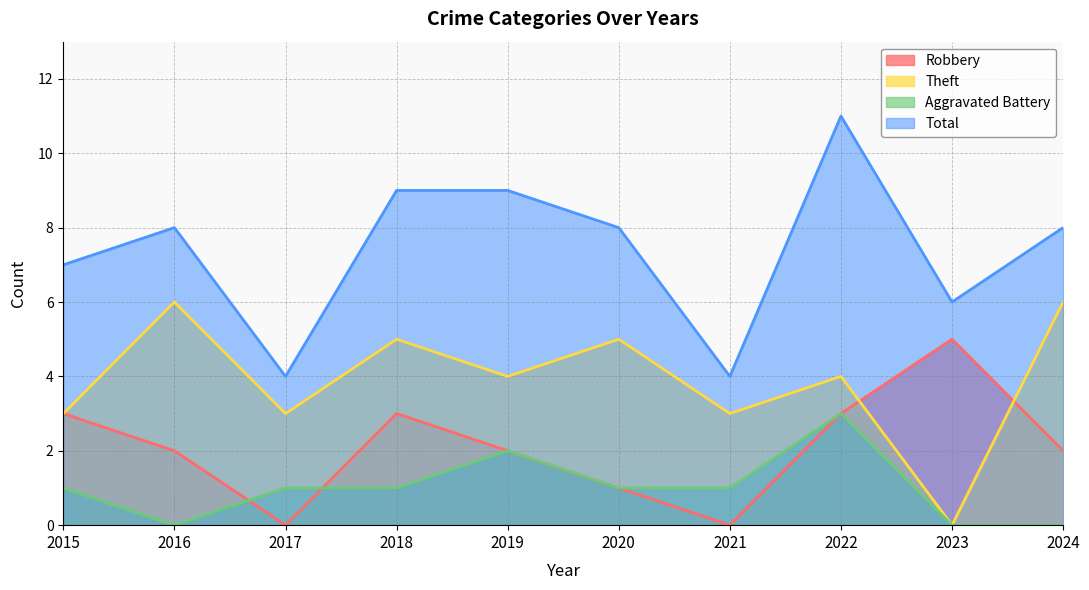

At which category is the sum across all series the highest?

2022